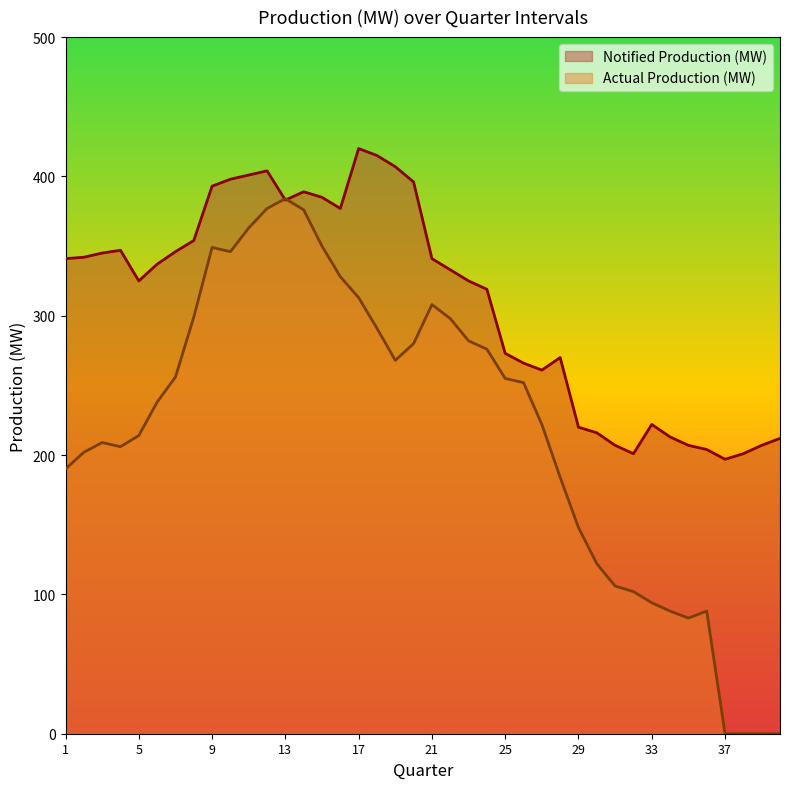

In Actual Production (MW), how many points are higher than both neighbors (excluding endpoints)?

5